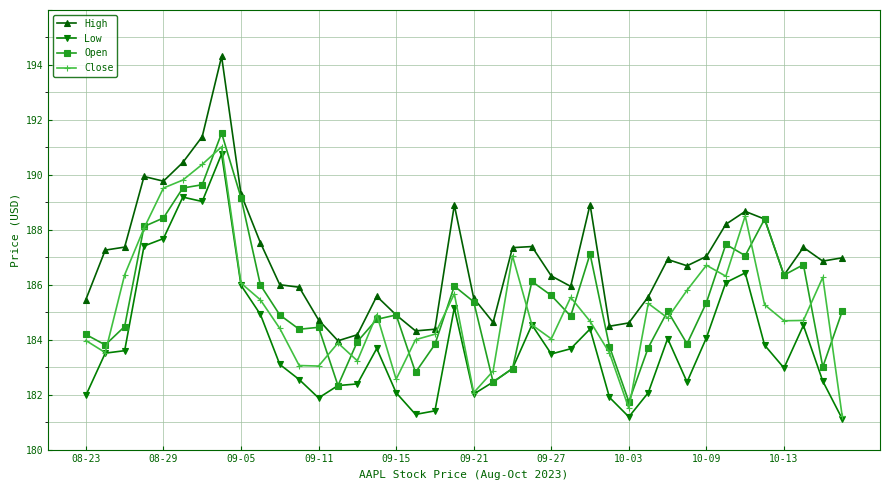

Is this an area chart (filled region under the line)?

No